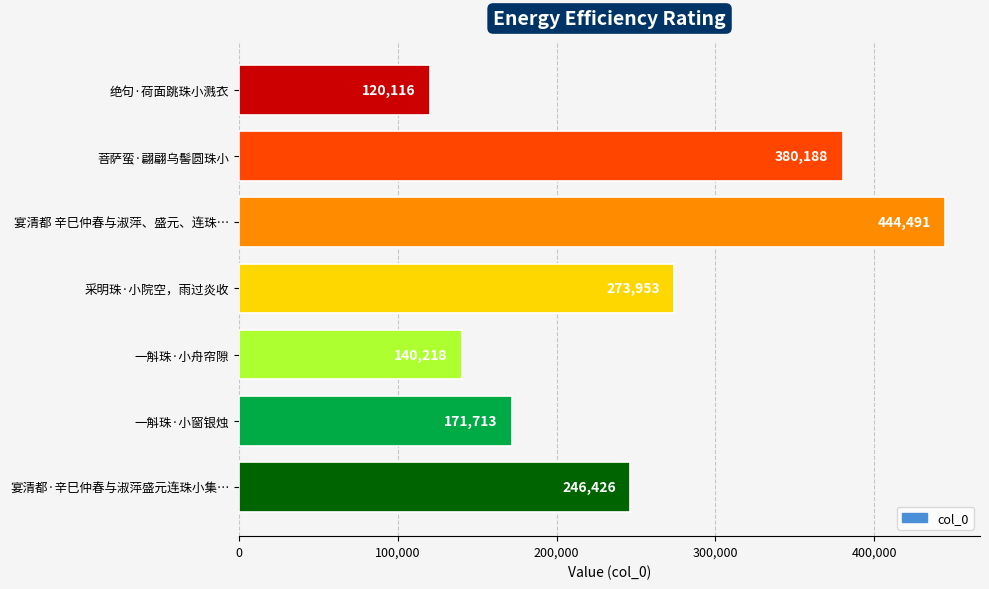

What is the approximate value at 采明珠·小院空，雨过炎收?

273953